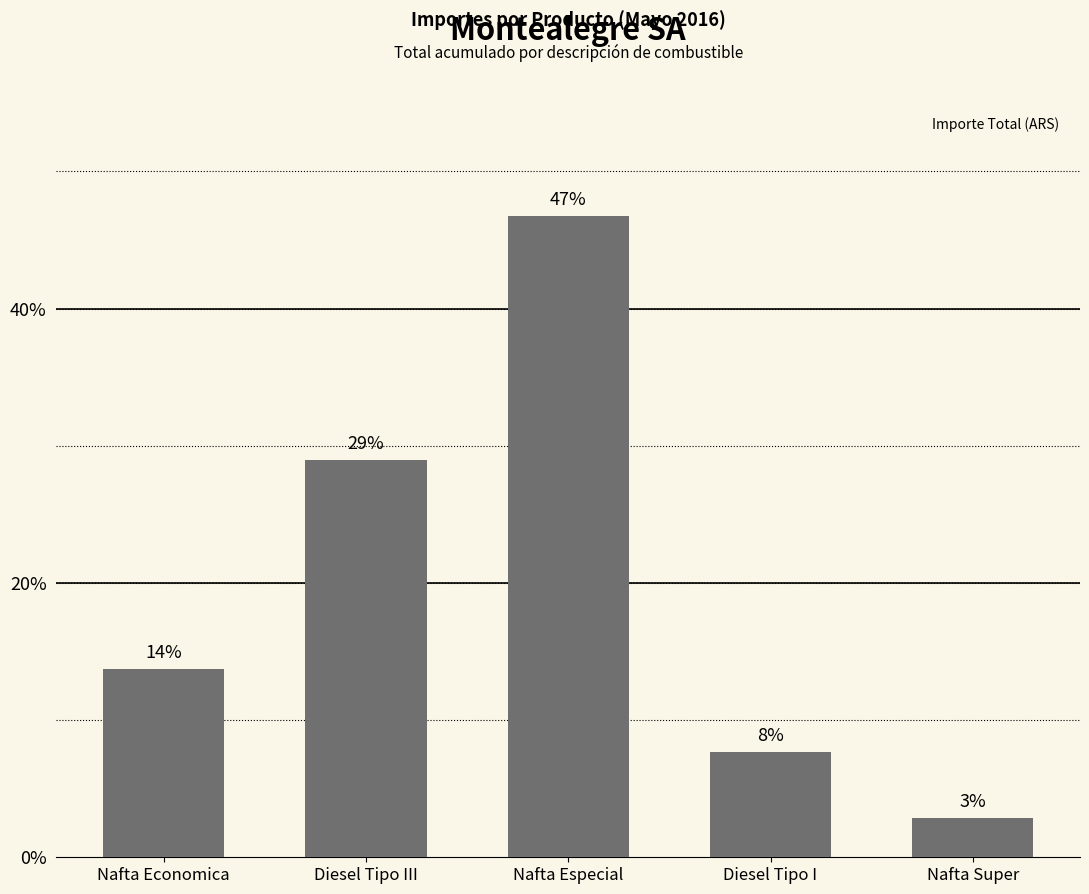

Where is the data nearest to the value 24?

Diesel Tipo III